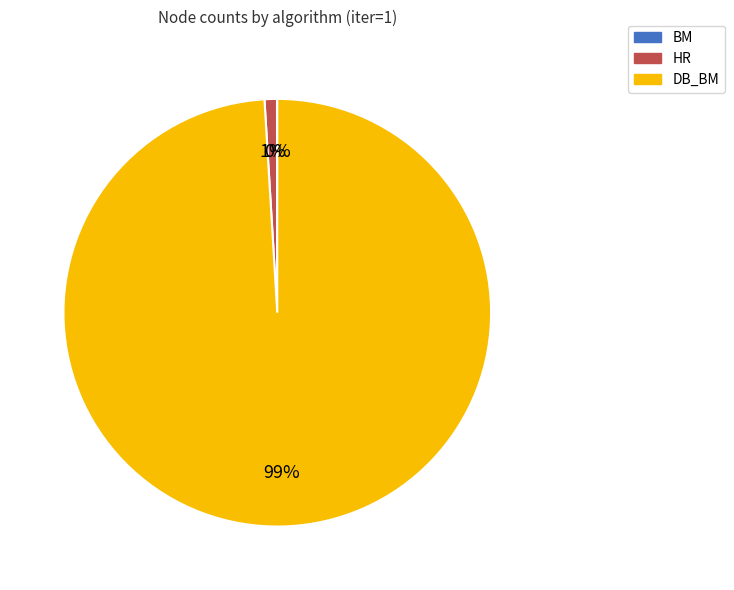

To the nearest percent, what is the difference between the largest and smallest slice percentages?

99%